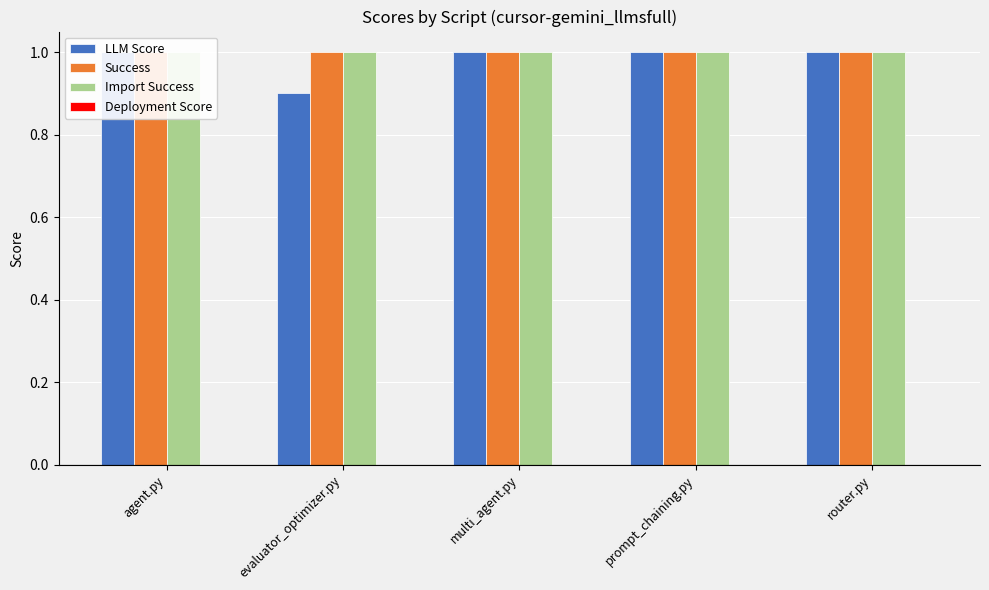

Reading right to left, extract all data points from this chart.

LLM Score: router.py=1.0	prompt_chaining.py=1.0	multi_agent.py=1.0	evaluator_optimizer.py=0.9	agent.py=1.0
Success: router.py=1.0	prompt_chaining.py=1.0	multi_agent.py=1.0	evaluator_optimizer.py=1.0	agent.py=1.0
Import Success: router.py=1.0	prompt_chaining.py=1.0	multi_agent.py=1.0	evaluator_optimizer.py=1.0	agent.py=1.0
Deployment Score: router.py=0.0	prompt_chaining.py=0.0	multi_agent.py=0.0	evaluator_optimizer.py=0.0	agent.py=0.0